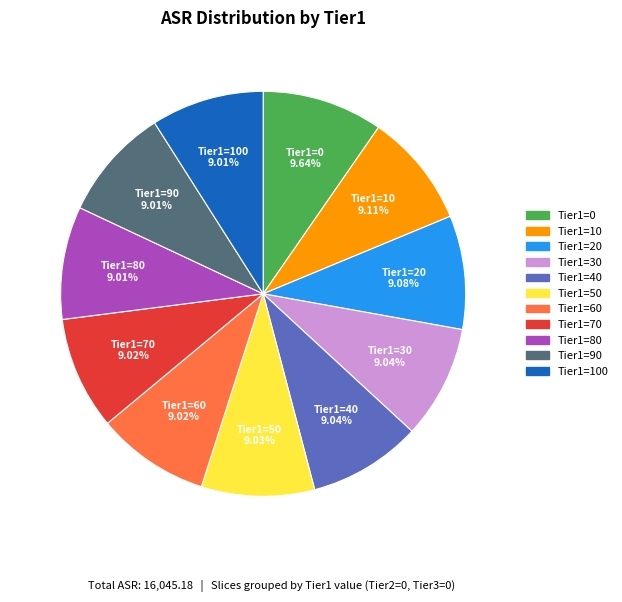

Does any single category account for the majority?

No